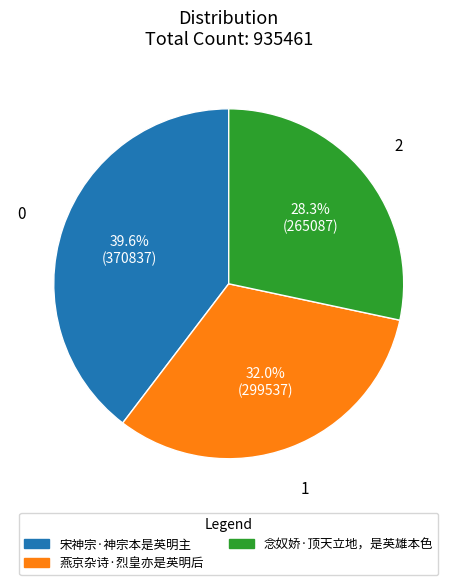

Which slice is the smallest?

念奴娇·顶天立地，是英雄本色